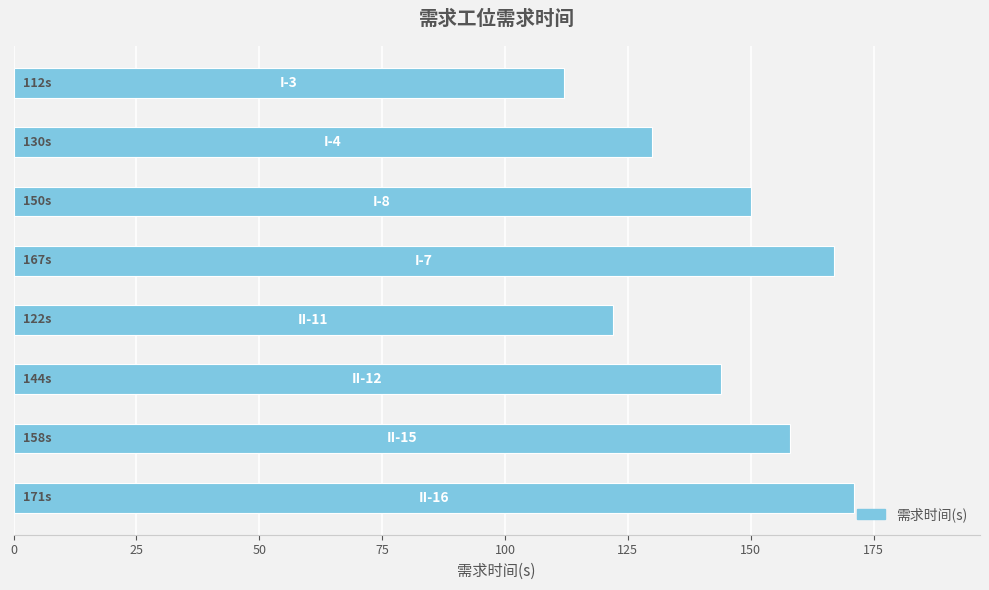

What is the value of the 2nd bar from the top?

130